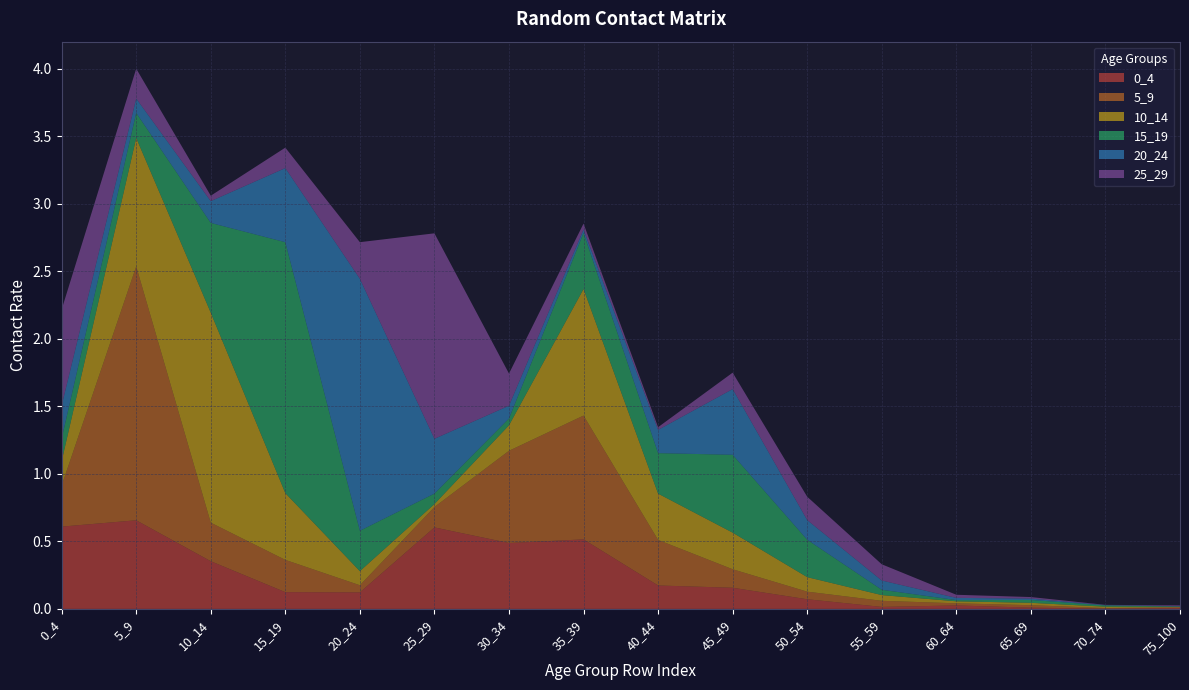

Reading left to right, list all the values displayed in this chart.

0_4: 0.6	0.7	0.4	0.1	0.1	0.6	0.5	0.5	0.2	0.2	0.1	0.0	0.0	0.0	0.0	0.0
5_9: 0.3	1.9	0.3	0.2	0.1	0.2	0.7	0.9	0.3	0.1	0.1	0.0	0.0	0.0	0.0	0.0
10_14: 0.2	1.0	1.6	0.5	0.1	0.0	0.2	0.9	0.3	0.3	0.1	0.0	0.0	0.0	0.0	0.0
15_19: 0.2	0.2	0.7	1.9	0.3	0.1	0.1	0.4	0.3	0.6	0.3	0.0	0.0	0.0	0.0	0.0
20_24: 0.2	0.1	0.2	0.5	1.9	0.4	0.1	0.0	0.2	0.5	0.1	0.1	0.0	0.0	0.0	0.0
25_29: 0.7	0.2	0.0	0.2	0.3	1.5	0.2	0.0	0.0	0.1	0.2	0.1	0.0	0.0	0.0	0.0